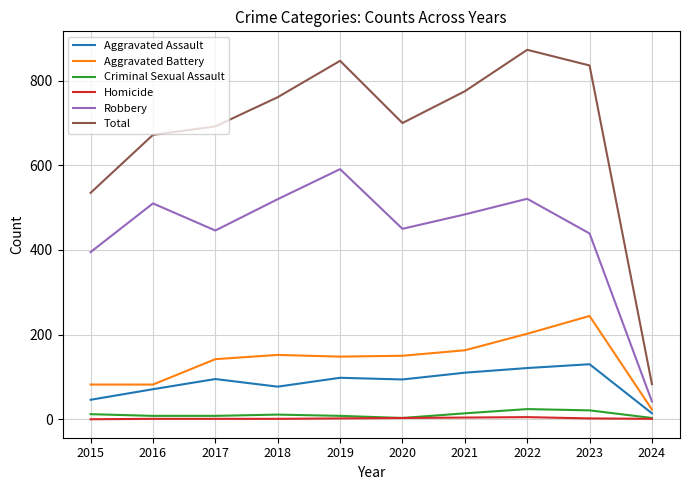

Is the value of Homicide at 2018 greater than the value of Aggravated Battery at 2021?

No